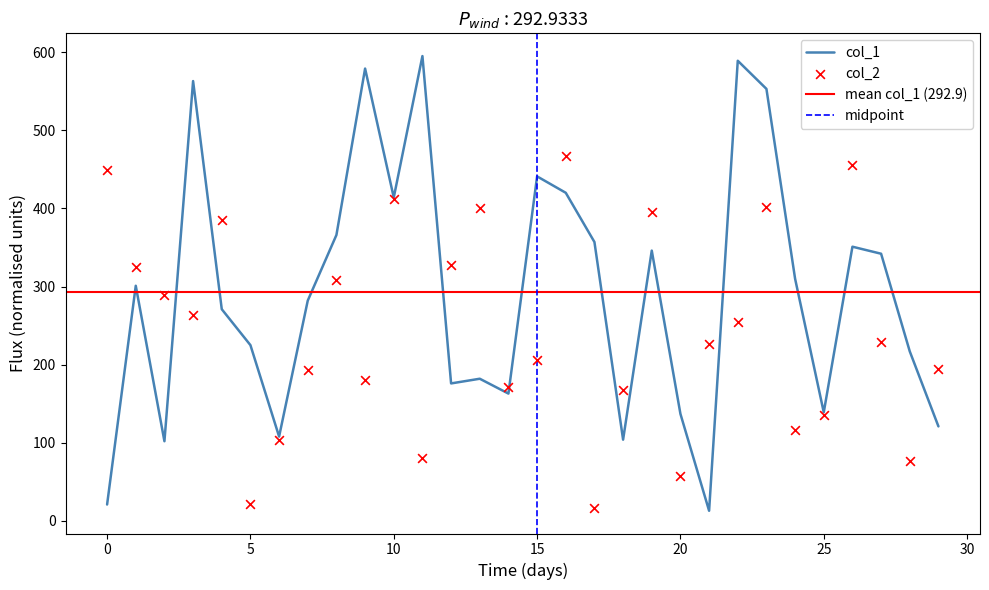

At which category is the sum across all series the highest?

23